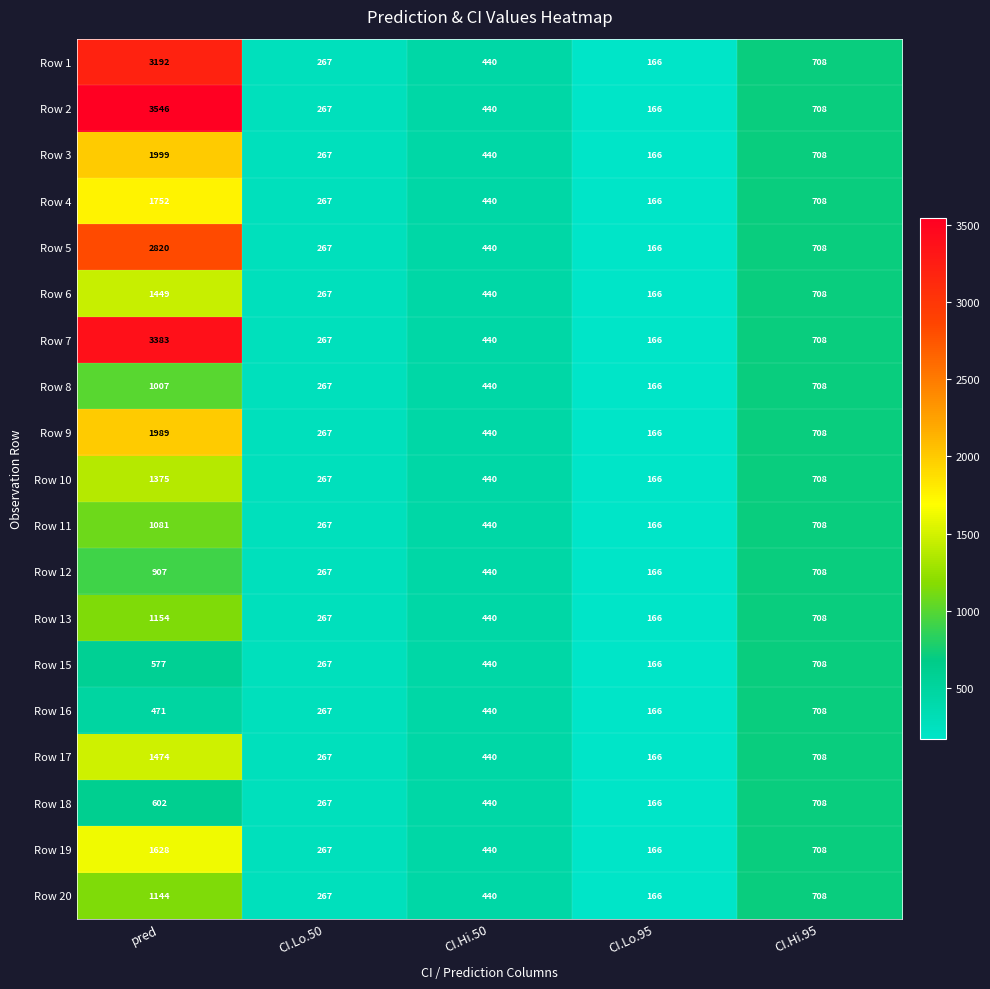

What is the difference between the second highest and minimum values in the Row 15 series?

411